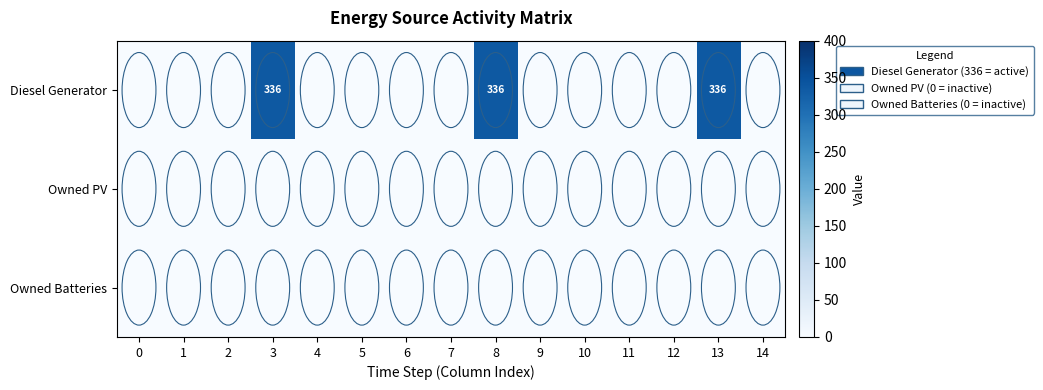

Is the value of row_2 at 12 greater than the value of row_0 at 6?

No